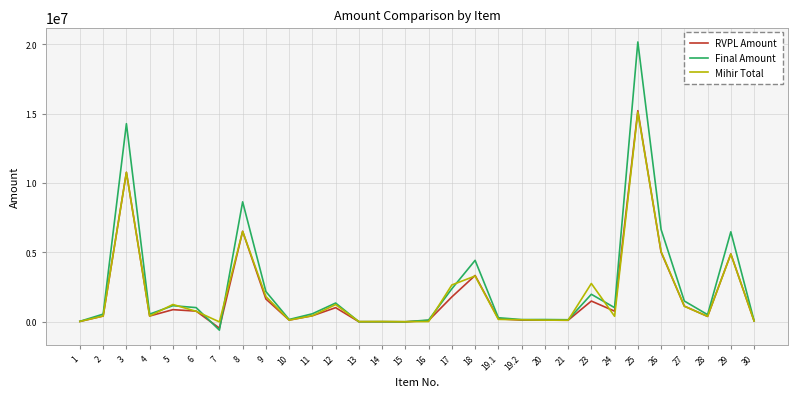

How many values in the Mihir Total series are below 422608?

15